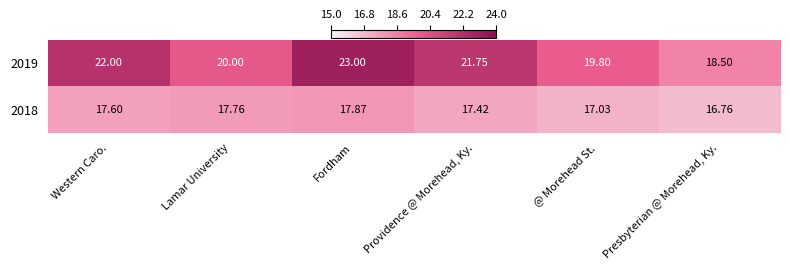

Where does the 2018 series first go above 17?

Western Caro.